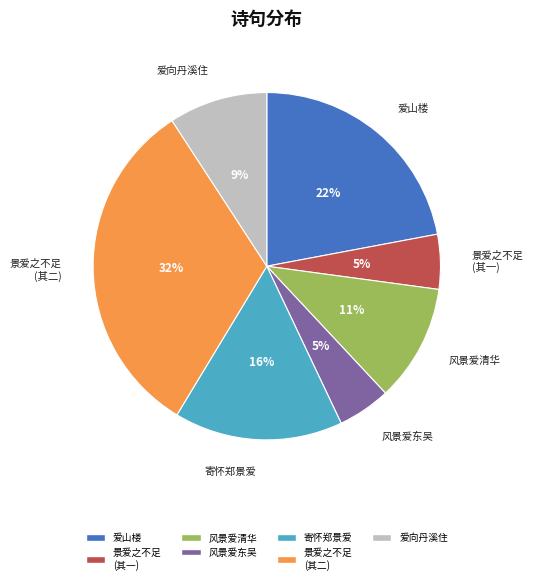

To the nearest percent, what is the average slice percentage?

14%